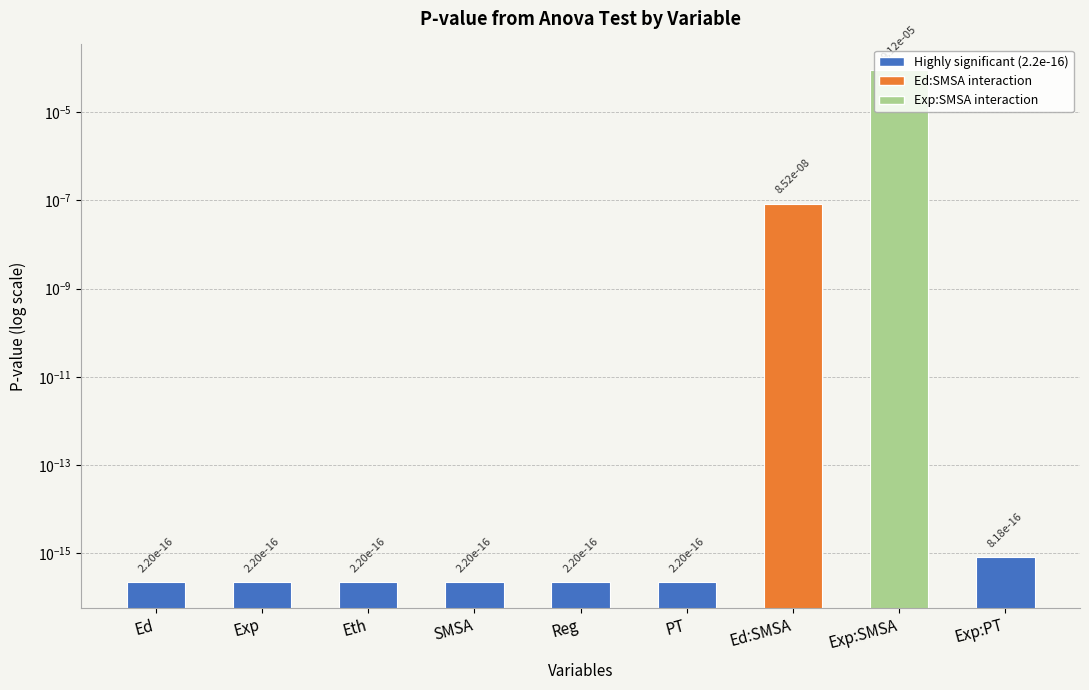

What is the label of the 2nd bar from the right?

Exp:SMSA